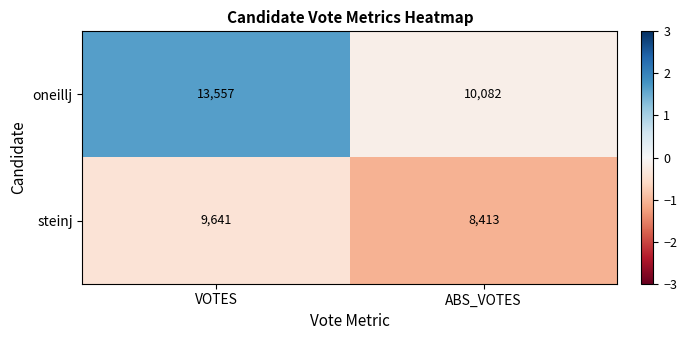

True or false: steinj has a value of 8413 at ABS_VOTES.

True